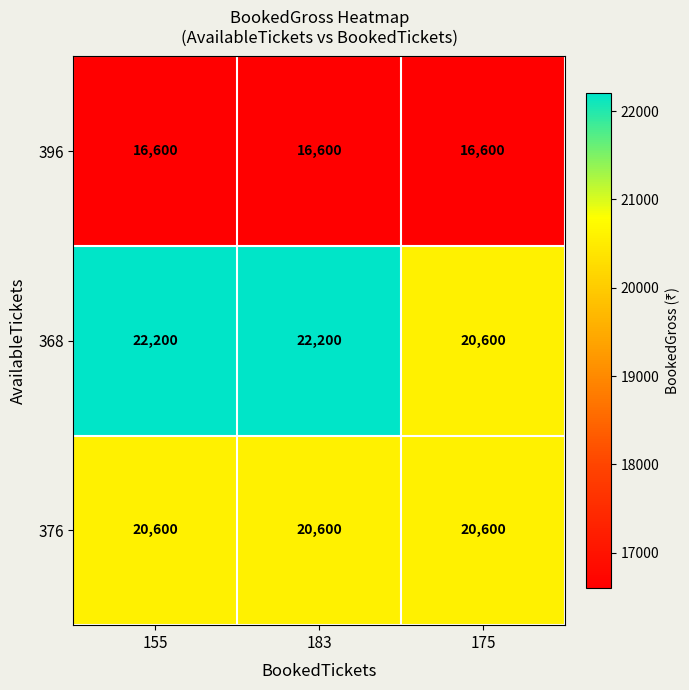

Reading left to right, list all the values displayed in this chart.

396: 155=16600	183=16600	175=16600
368: 155=22200	183=22200	175=20600
376: 155=20600	183=20600	175=20600